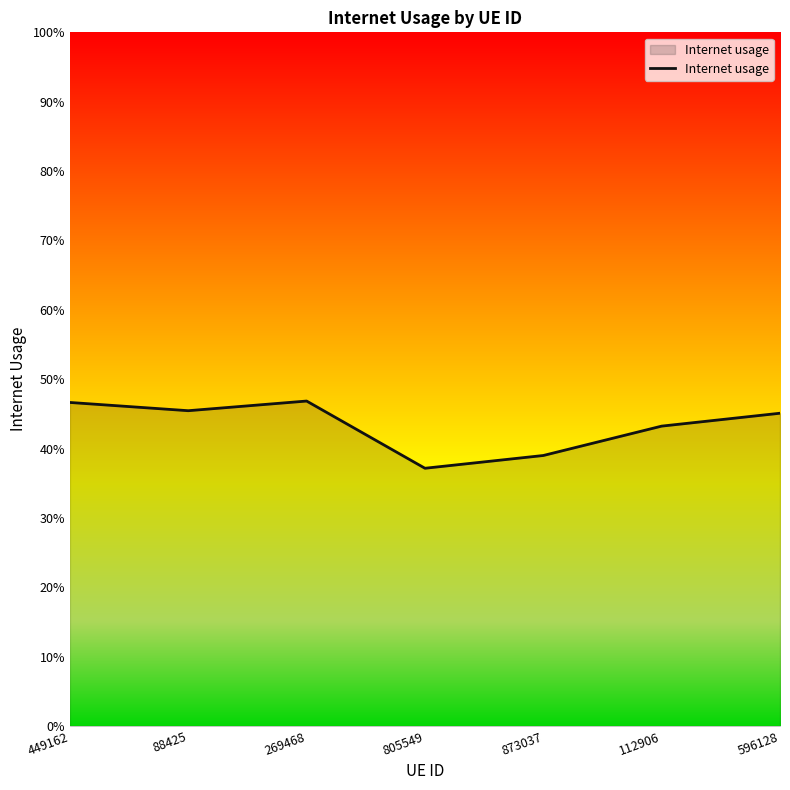

What position from the right is 805549?

4